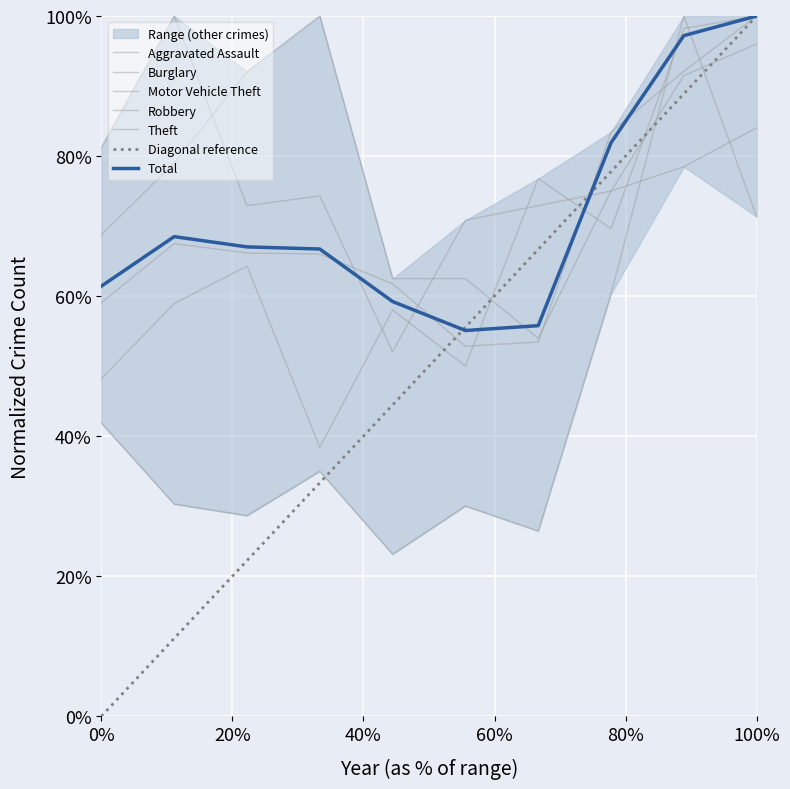

Which series has the largest total across all categories?

Burglary